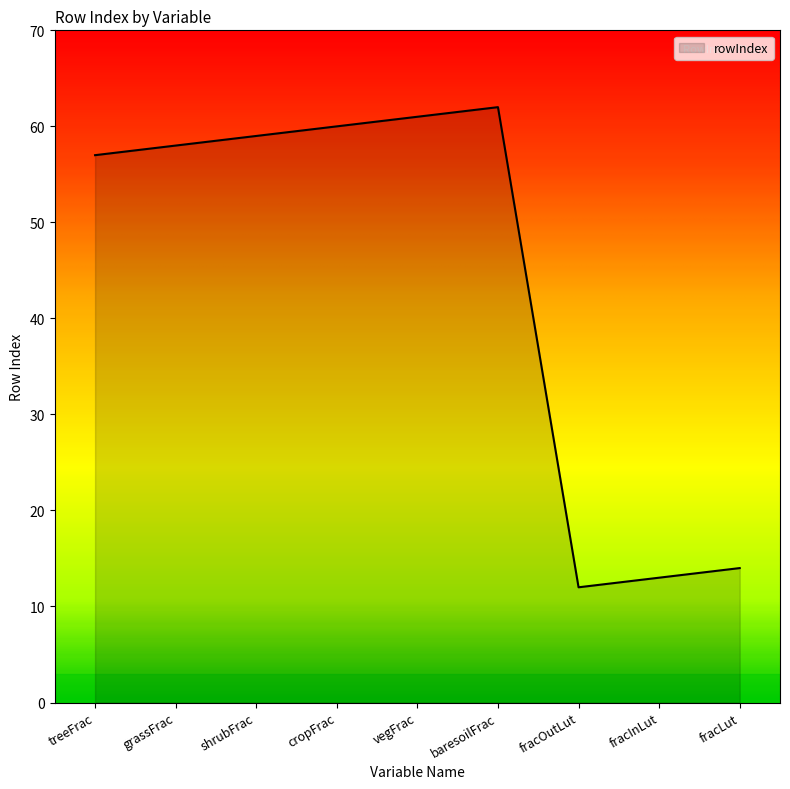

At which category does the chart reach its minimum across all series?

fracOutLut